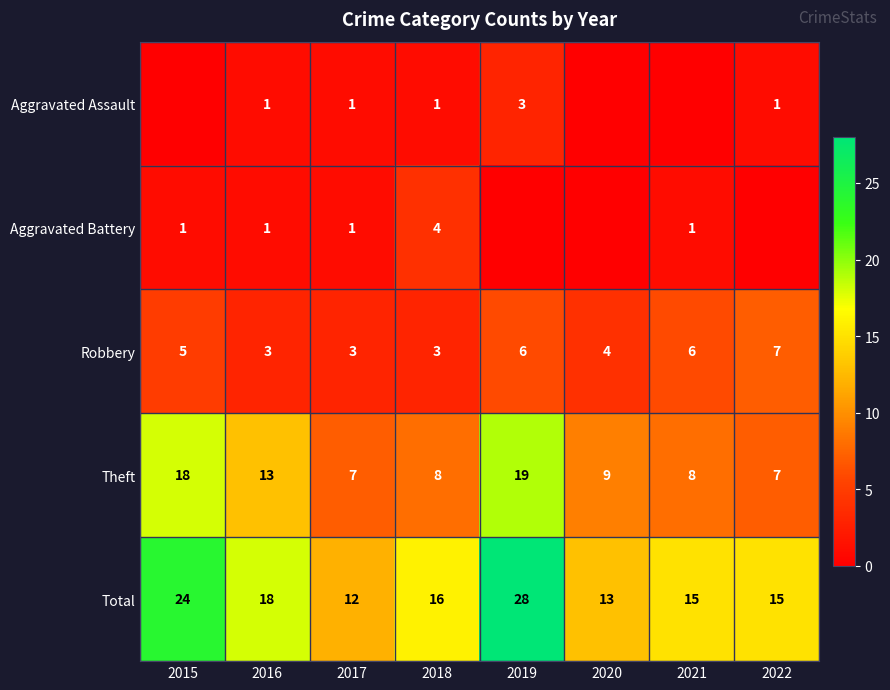

Read the Theft value at 2016.

13